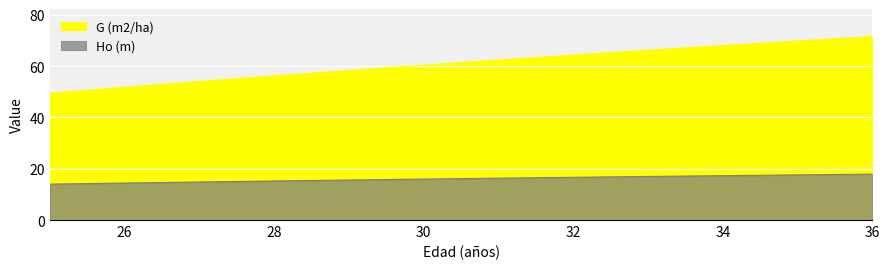

Which category has the lowest value across all series?

25